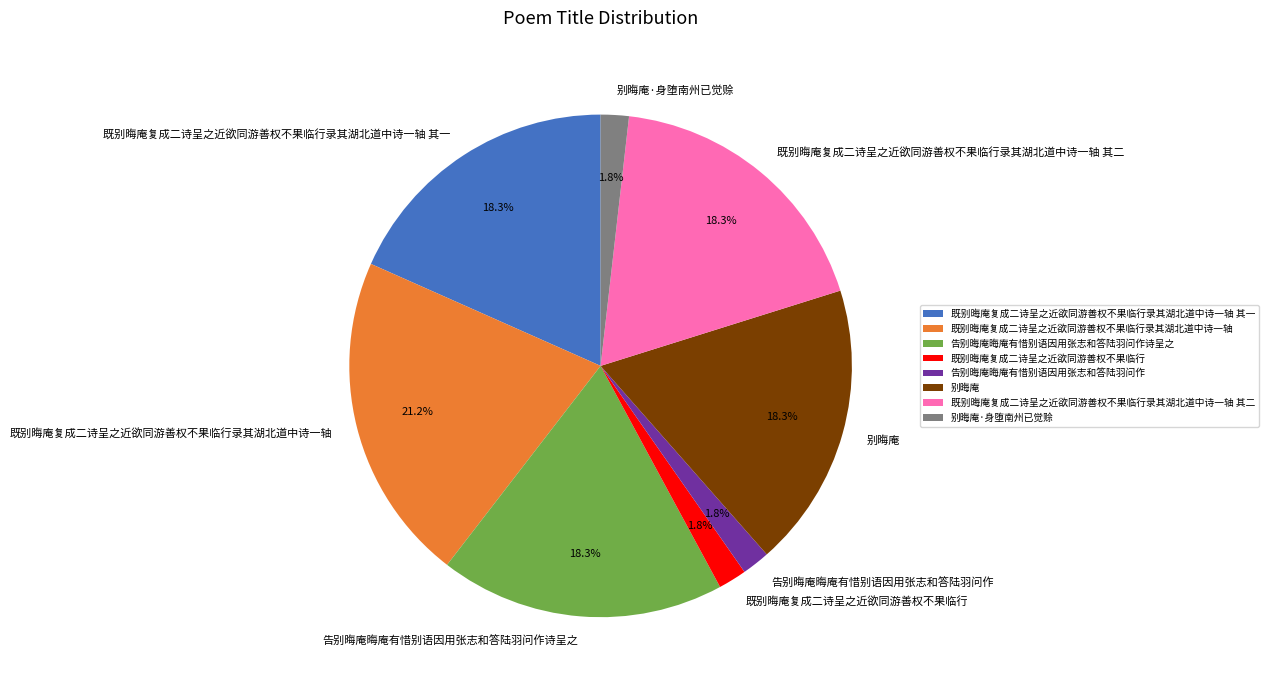

What portion of the pie excludes 既别晦庵复成二诗呈之近欲同游善权不果临行录其湖北道中诗一轴?

78.8%